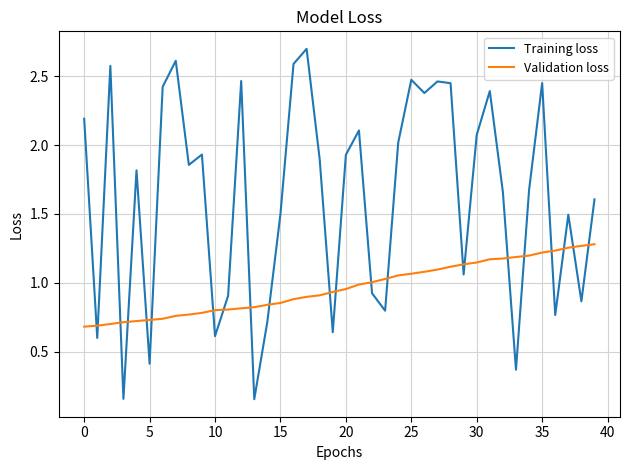

Which series has the widest spread of values?

Training loss